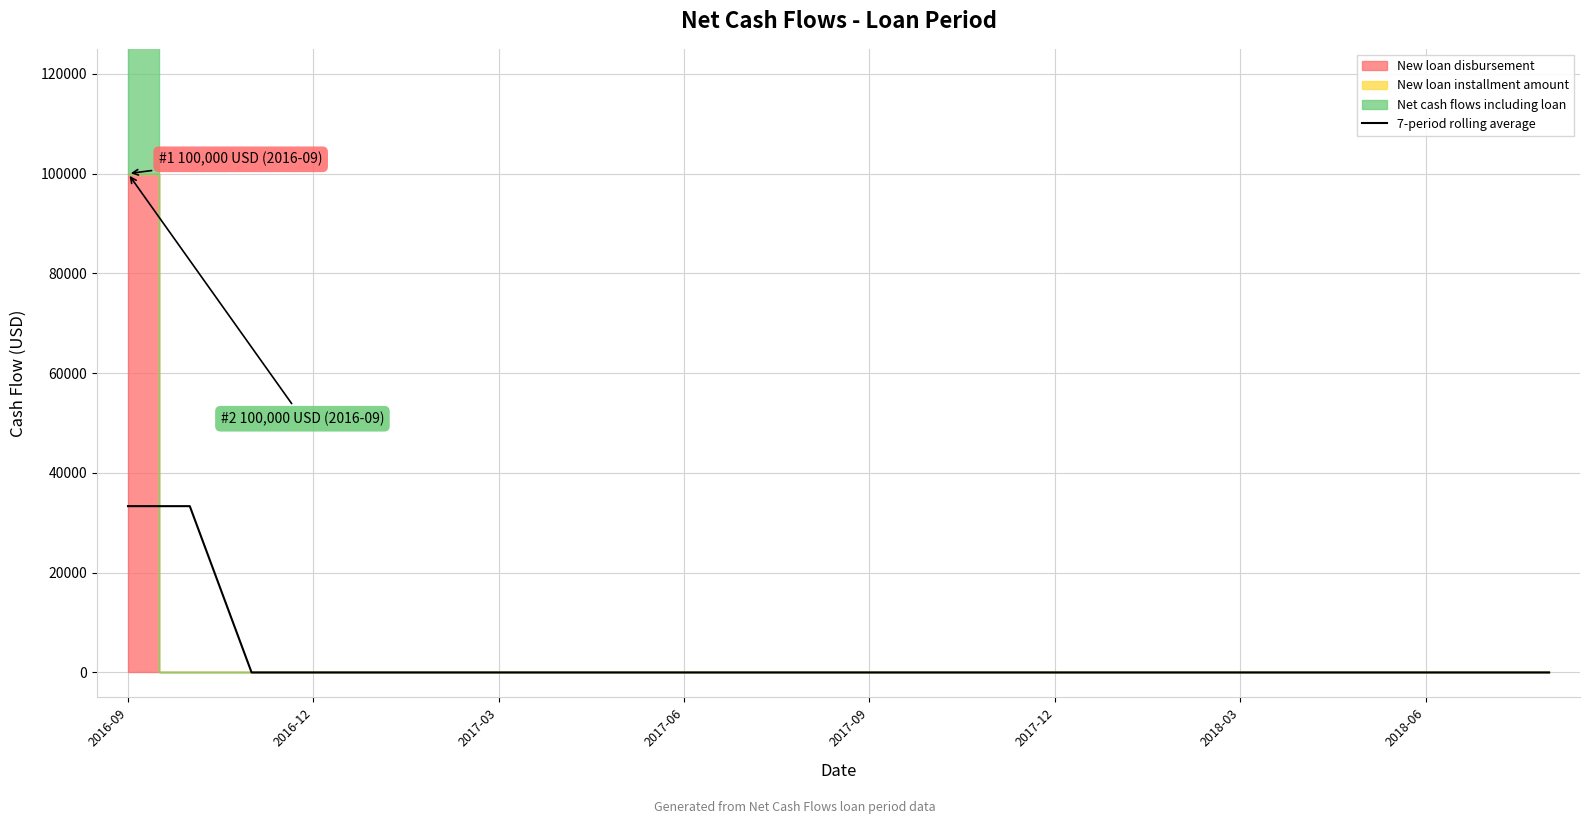

The value of 7-period rolling average at 2017-06 is -12898.3. True or false?

False